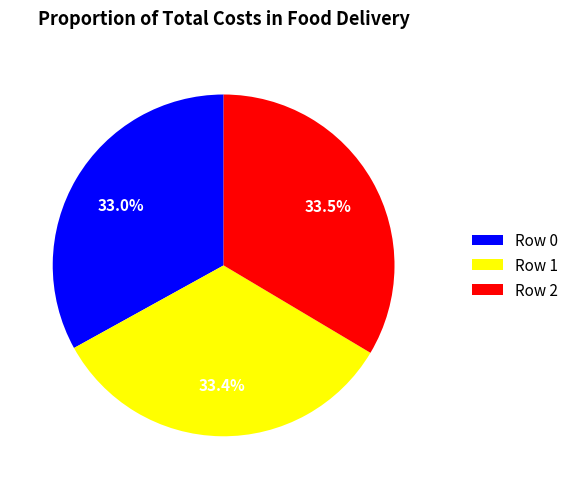

Does Row 0 represent more than half of the total?

No